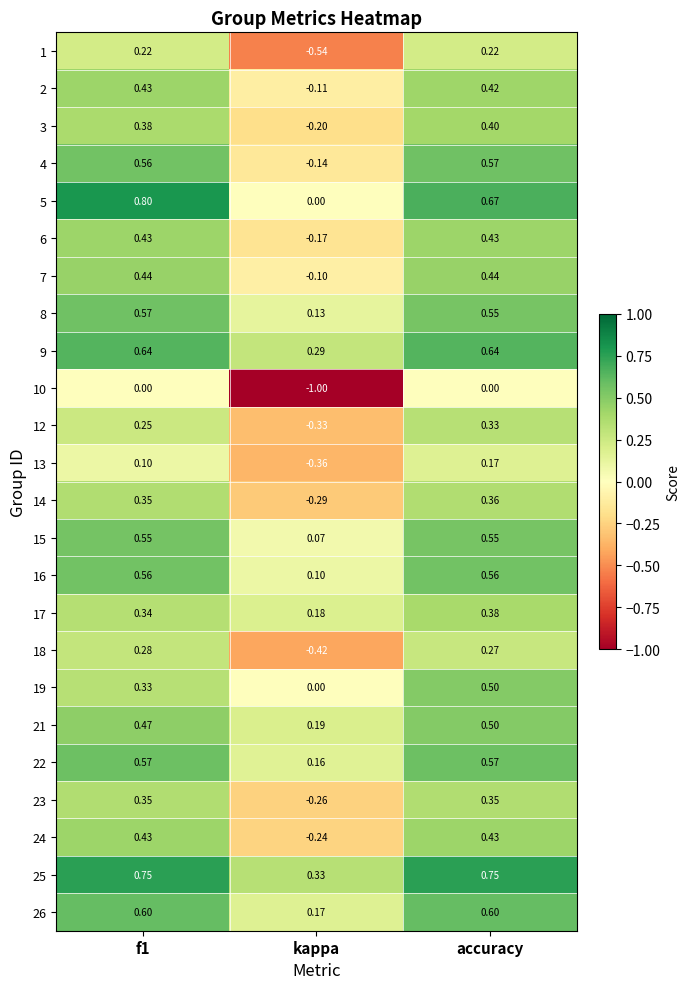

At which category is the sum across all series the highest?

accuracy